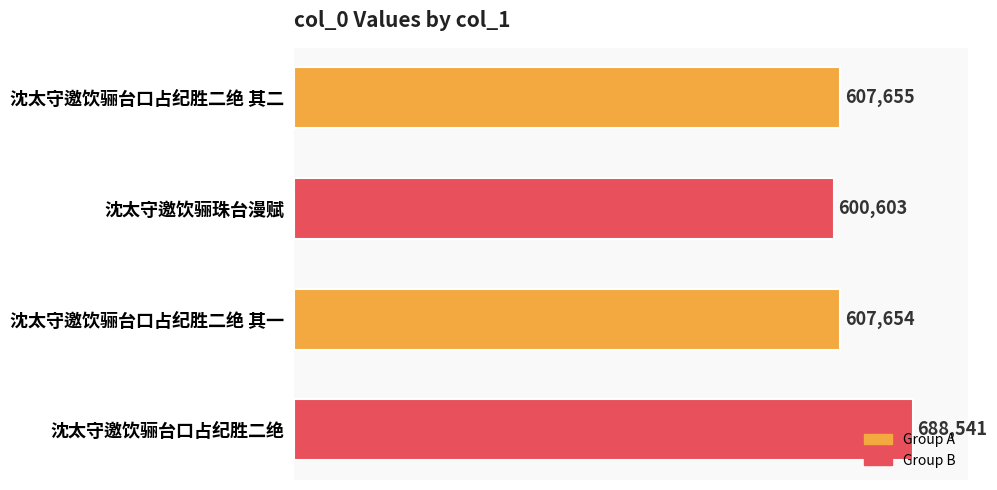

What is the change in value from 沈太守邀饮骊珠台漫赋 to 沈太守邀饮骊台口占纪胜二绝?

+87938